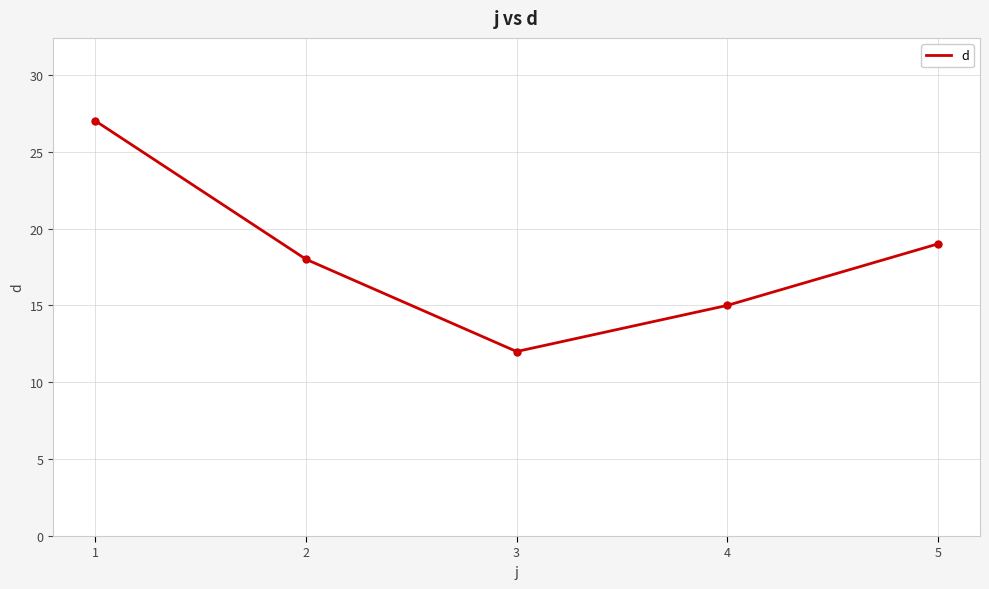

What is the maximum value shown in the chart?

27